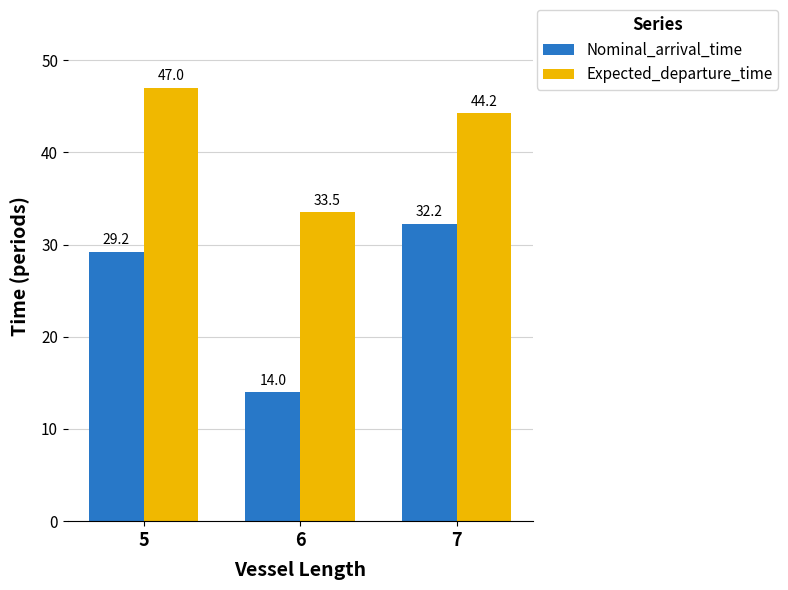

Count the number of data series in this chart.

2